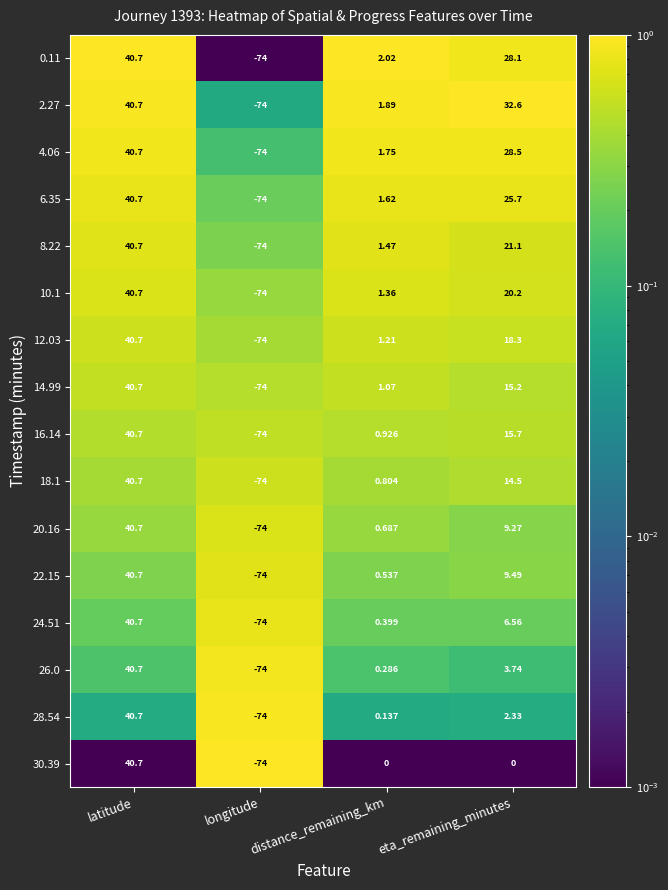

At which label is 26.0 closest to -16?

distance_remaining_km